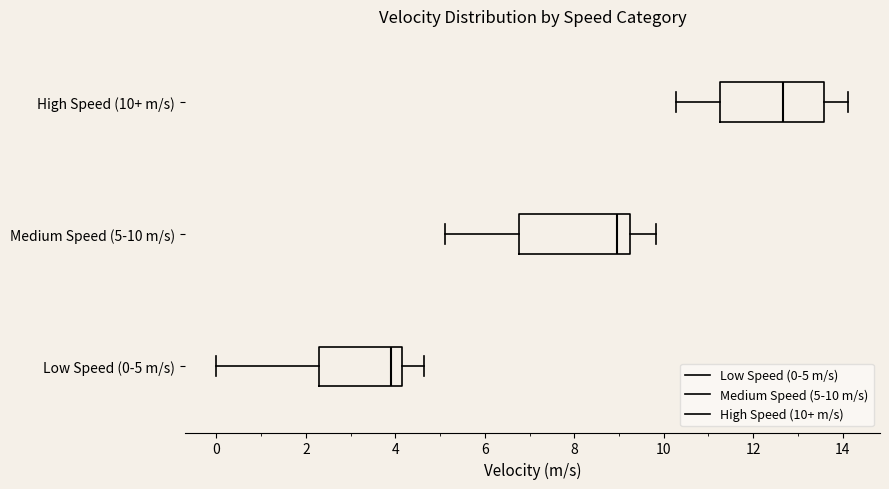

Which box's median line is the furthest to the left?

Low Speed (0-5 m/s)